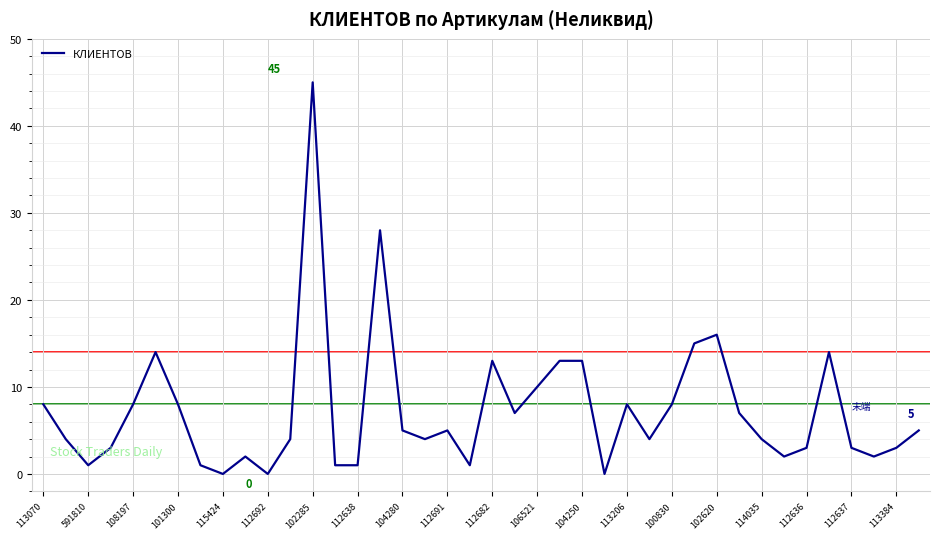

What is the maximum value shown in the chart?

45